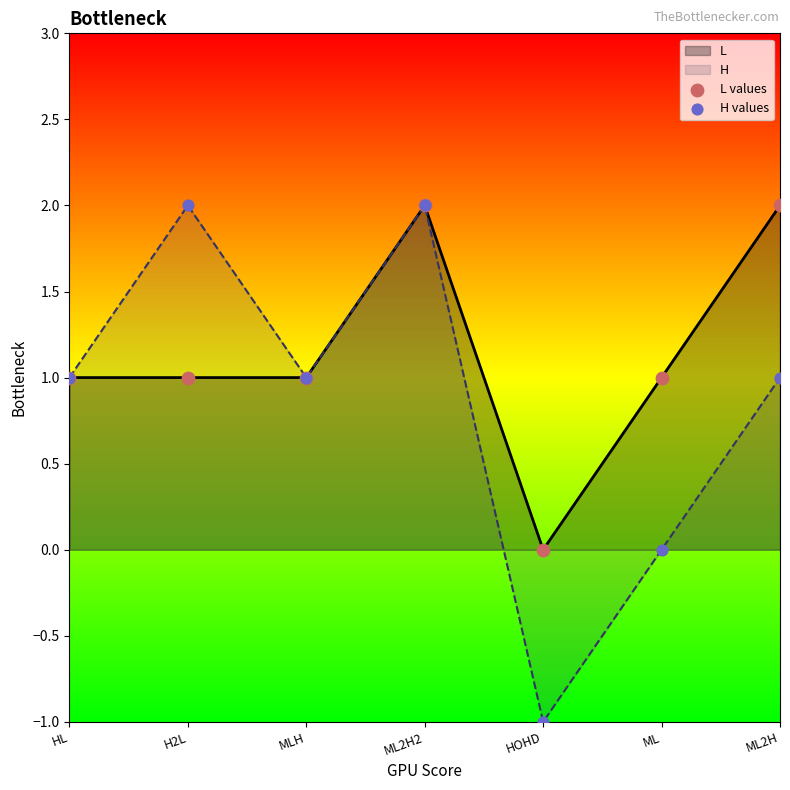

At which category is the sum across all series the highest?

ML2H2